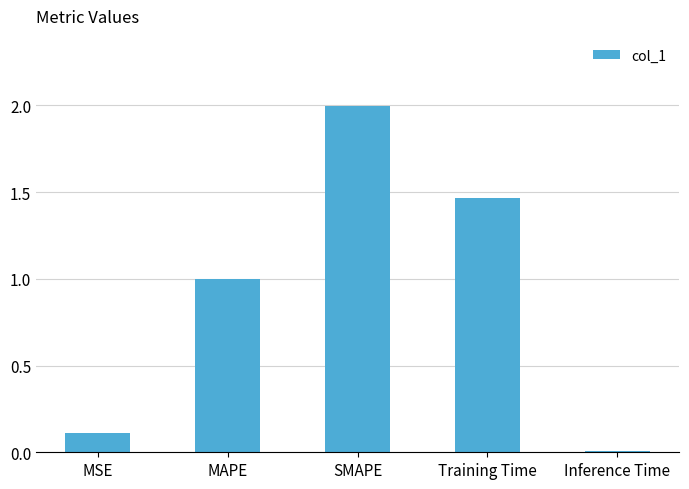

What is the sum of the values at SMAPE and Inference Time?

2.0